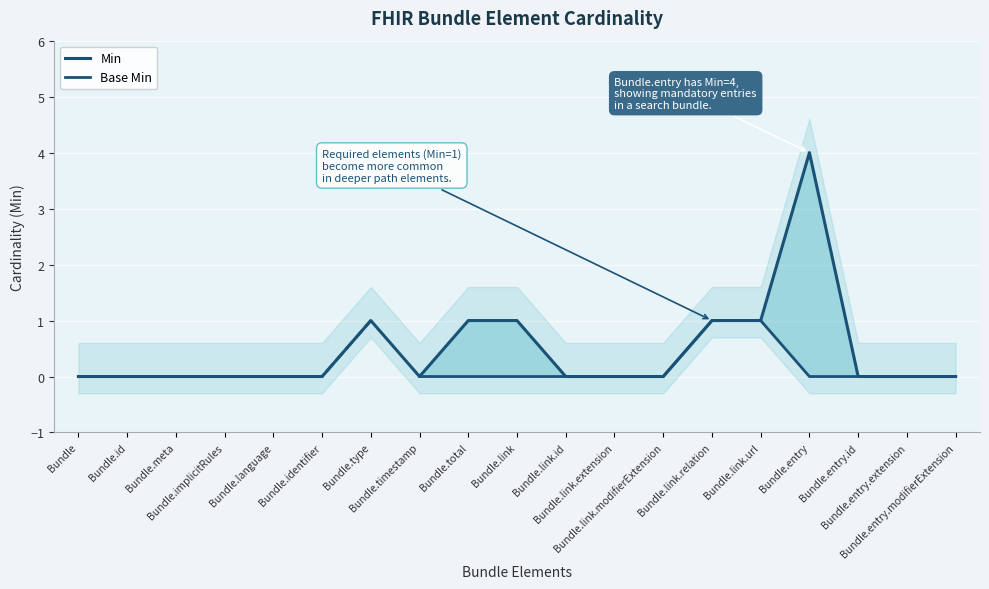

The value at Bundle.total is 1. True or false?

True